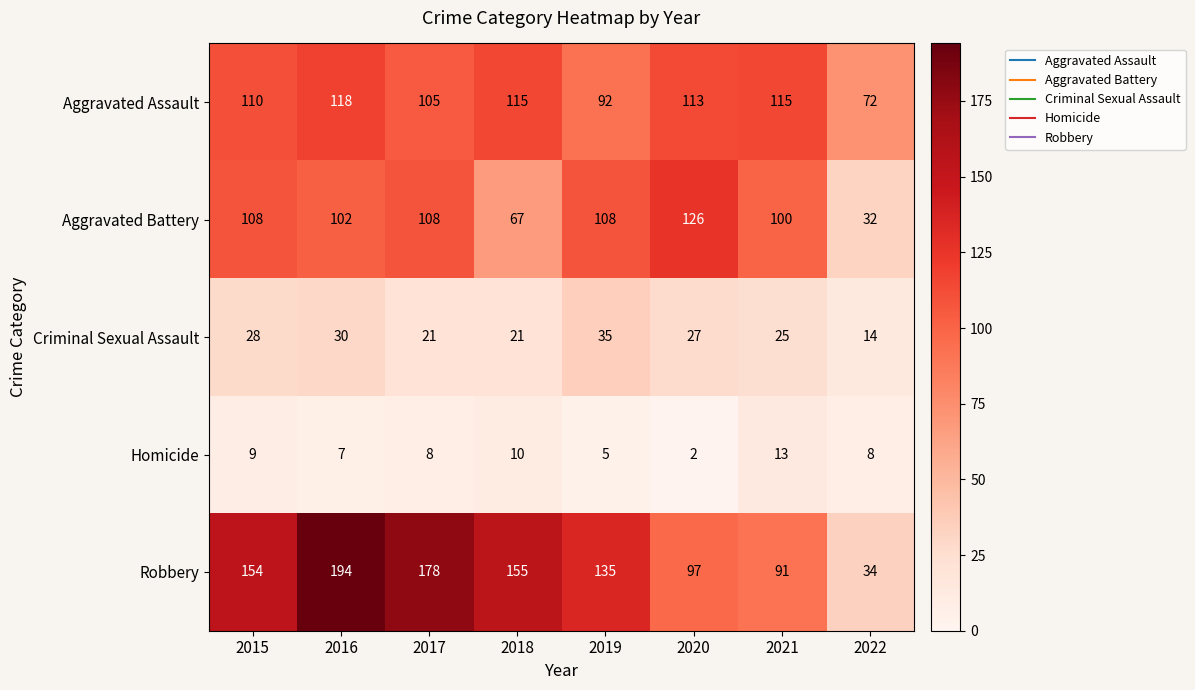

Where is Aggravated Assault nearest to the value 95?

2019